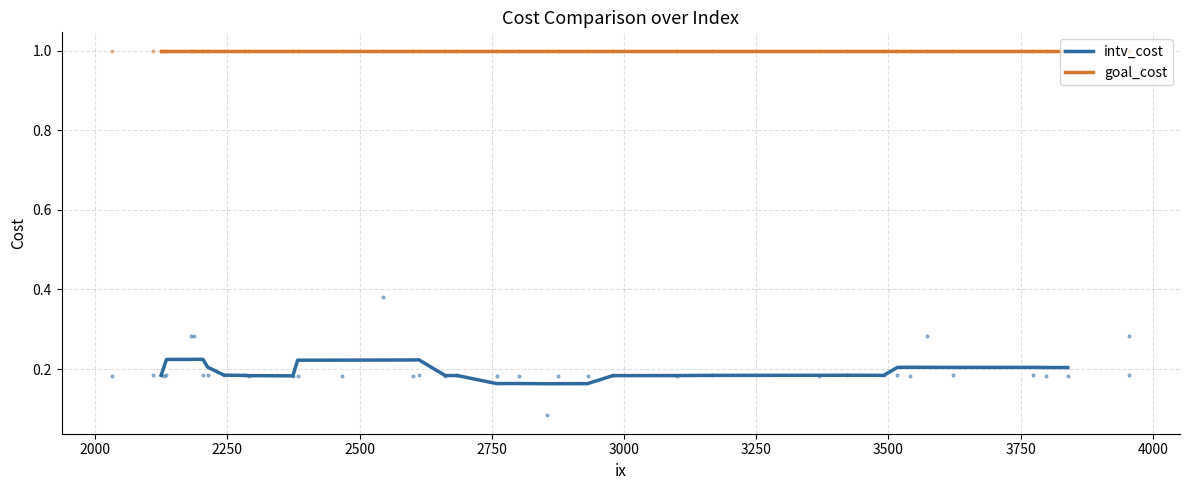

What is the minimum value for goal_cost?

1.0